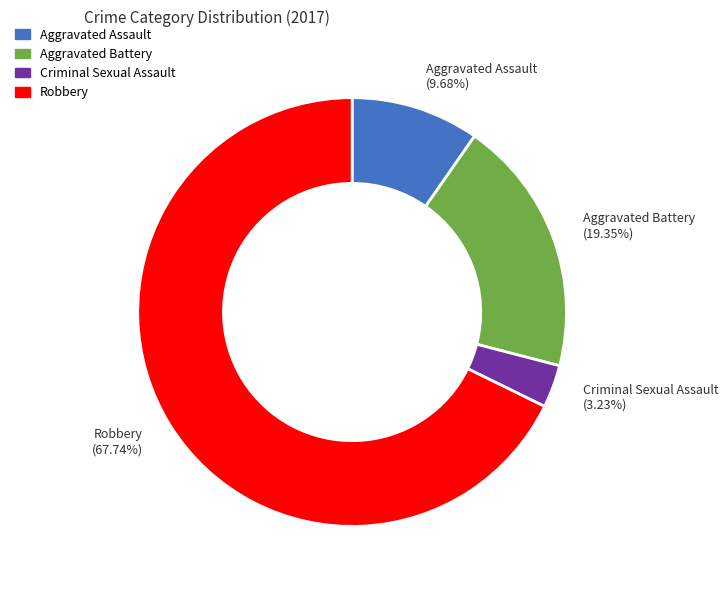

What percentage is NOT represented by Criminal Sexual Assault?

96.8%